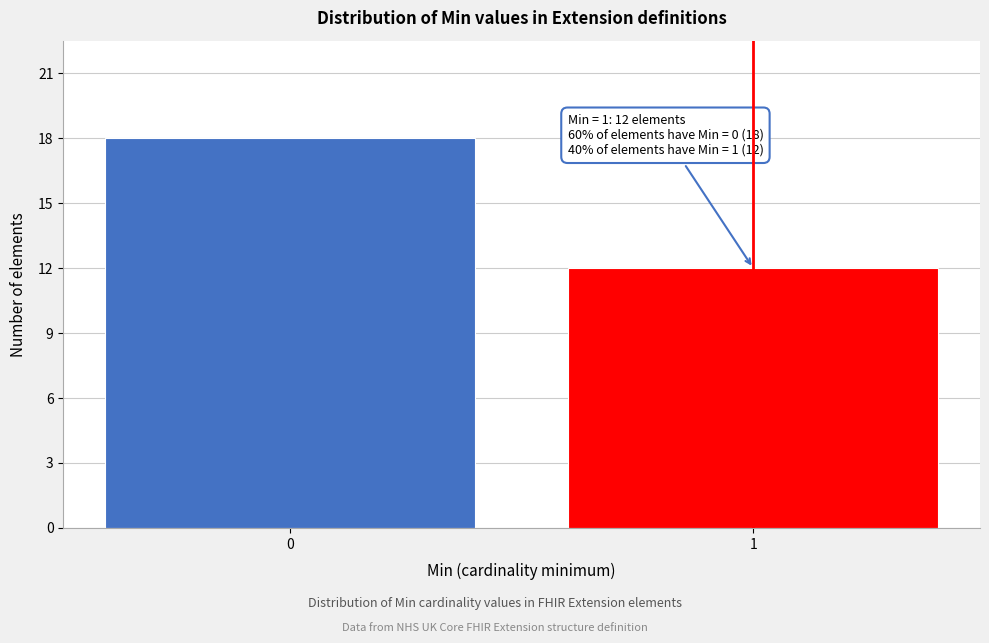

Reading left to right, extract all data points from this chart.

0=18	1=12